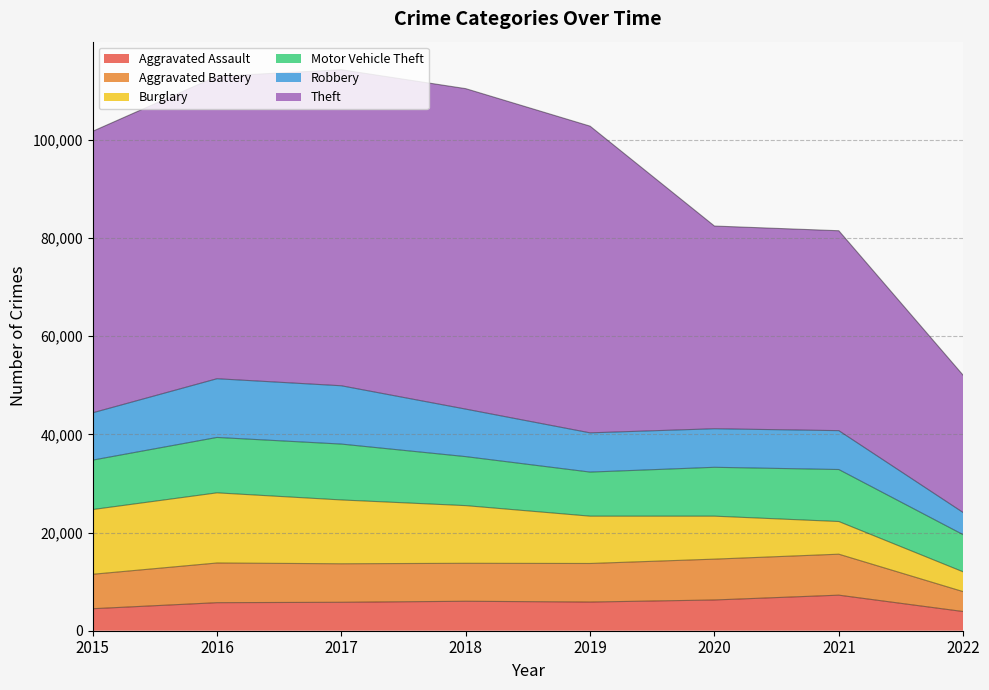

Reading left to right, transcribe all the data shown in this chart.

Aggravated Assault: 4480	5712	5793	6001	5840	6263	7243	3909
Aggravated Battery: 7018	8085	7845	7735	7857	8320	8347	4052
Burglary: 13184	14289	13001	11746	9639	8754	6655	4031
Motor Vehicle Theft: 10068	11286	11380	9983	8978	9953	10592	7567
Robbery: 9638	11960	11880	9679	7994	7855	7919	4513
Theft: 57347	61618	64380	65281	62476	41292	40724	27970